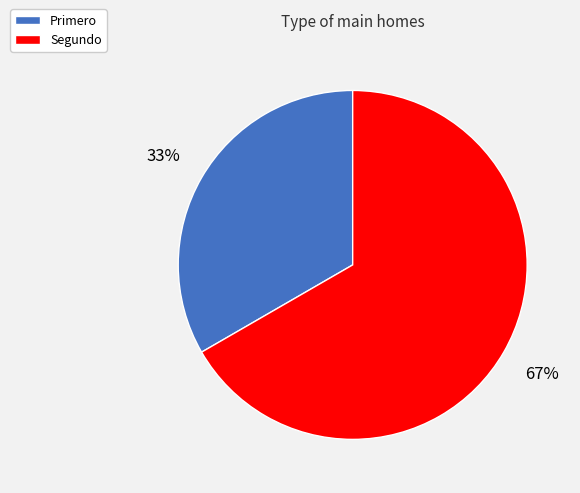

What is the smallest slice in the pie chart?

Primero